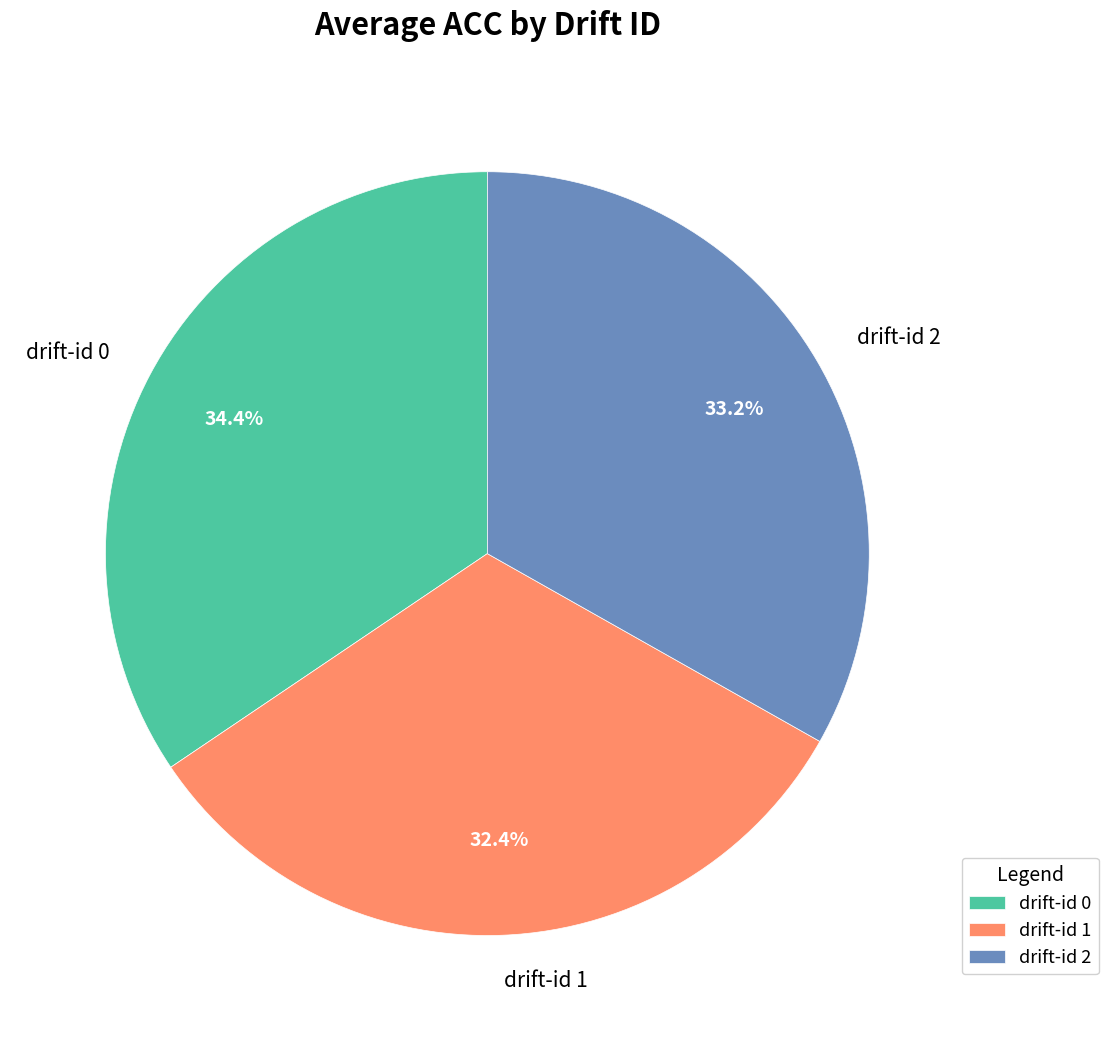

How many segments does this pie chart have?

3